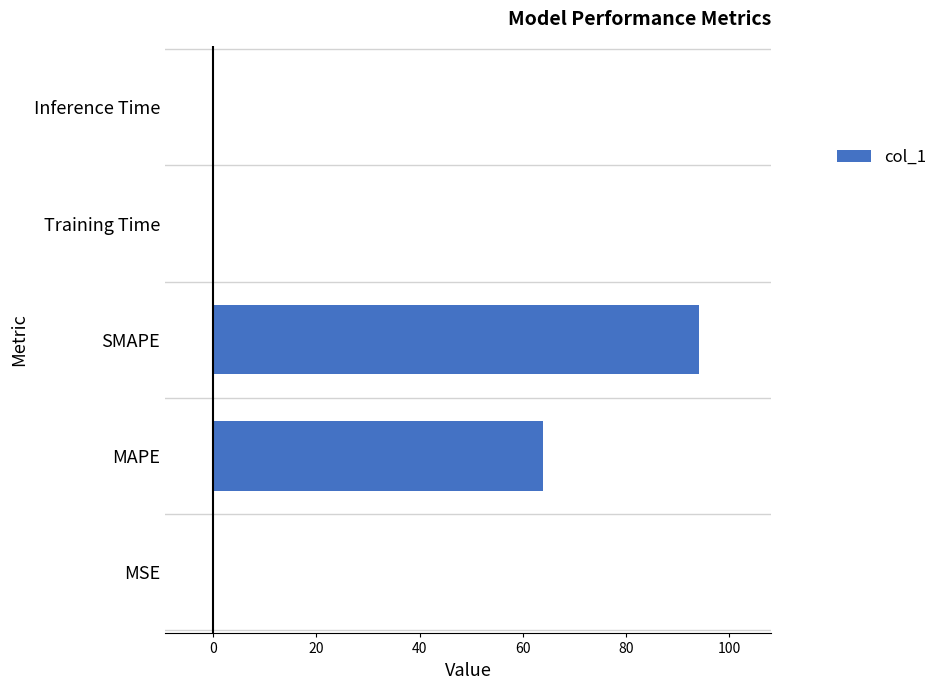

What is the sum of all values?

158.2